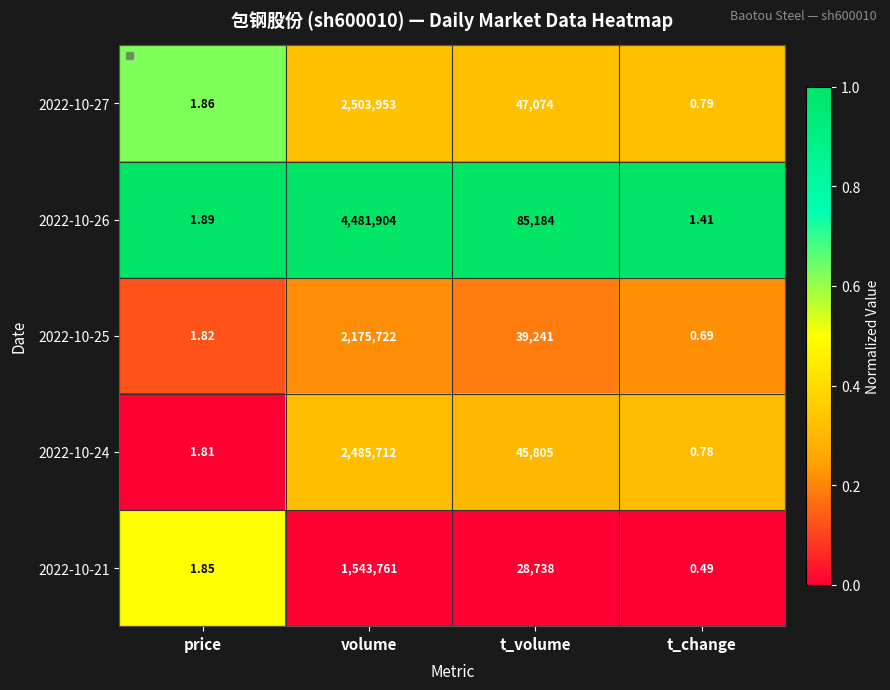

At which category does the chart reach its minimum across all series?

price